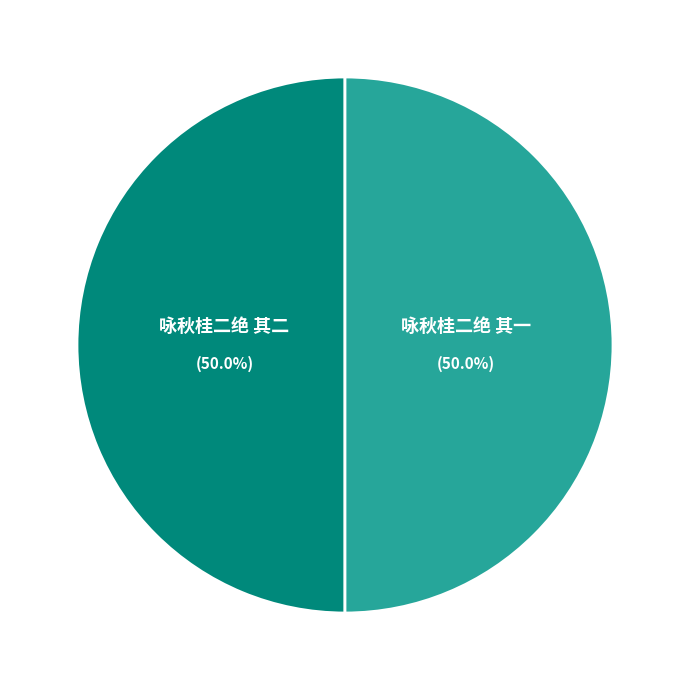

What percentage is NOT represented by 咏秋桂二绝 其二?

50.0%